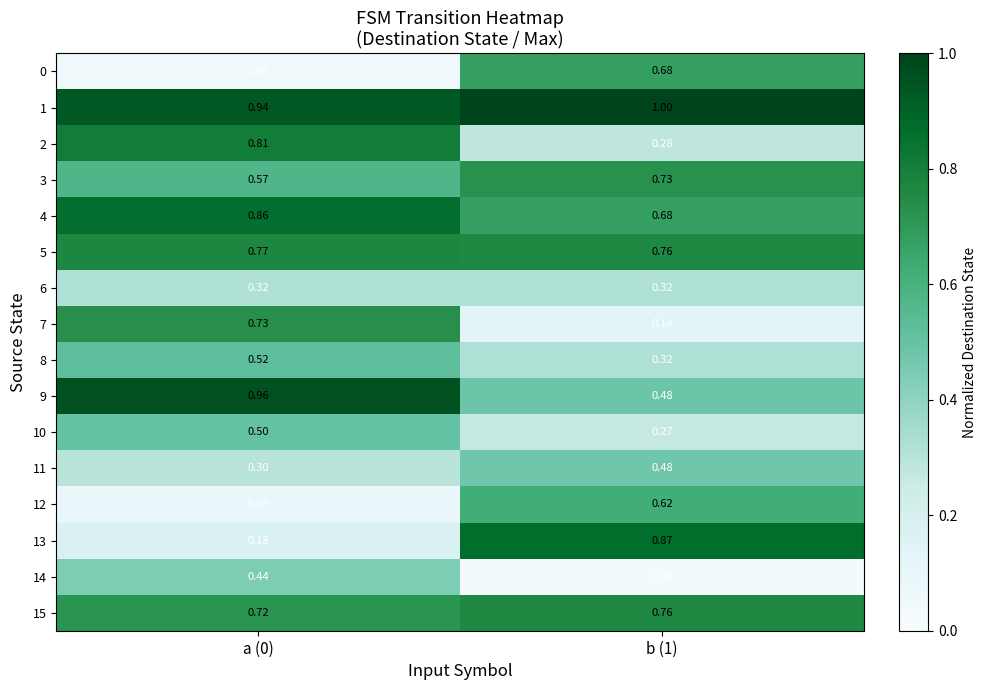

Is the value of 13 at b (1) greater than the value of 0 at b (1)?

Yes